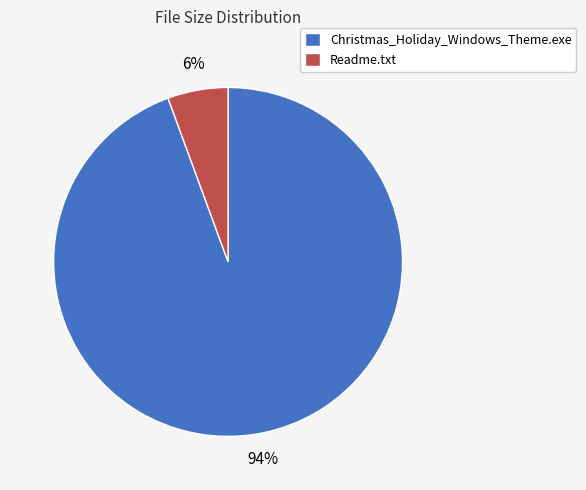

To the nearest percent, what percentage of the pie is Christmas_Holiday_Windows_Theme.exe?

94%